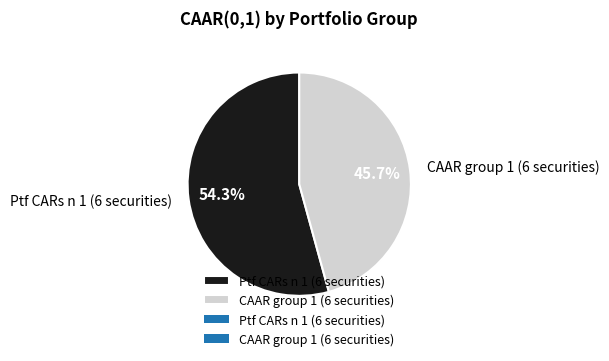

Rank the categories by value from lowest to highest.

CAAR group 1 (6 securities), Ptf CARs n 1 (6 securities)